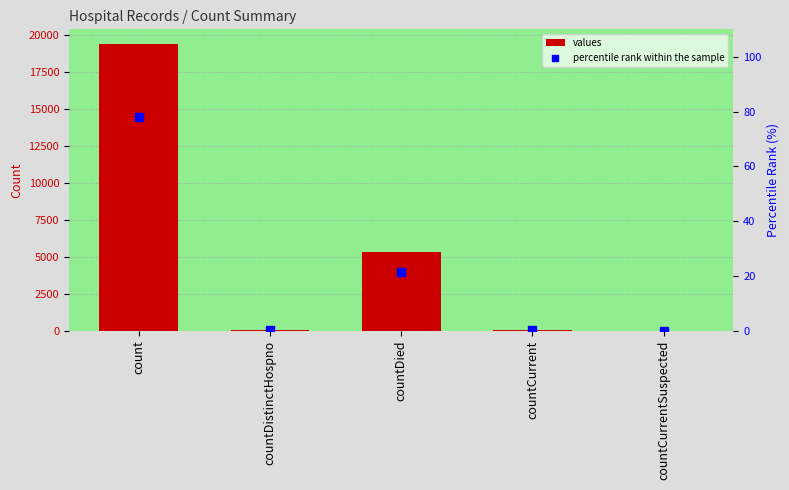

What is the total value across all series at count?

19498.1